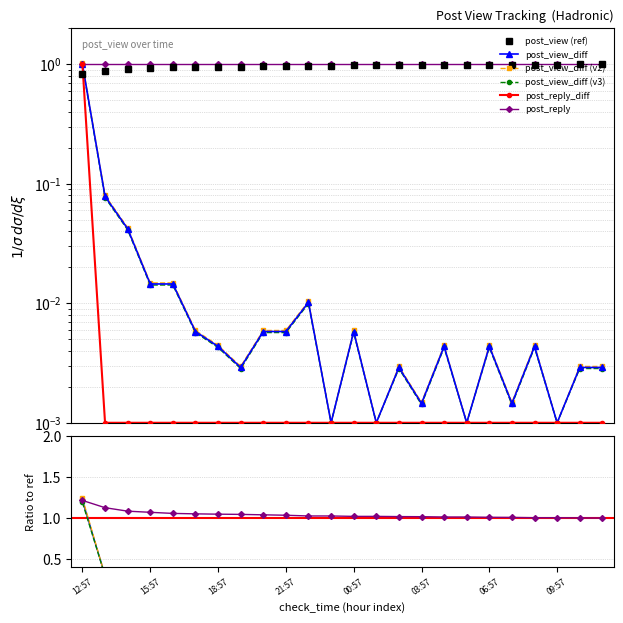

True or false: post_view_diff has more than 0 interior local peaks.

True